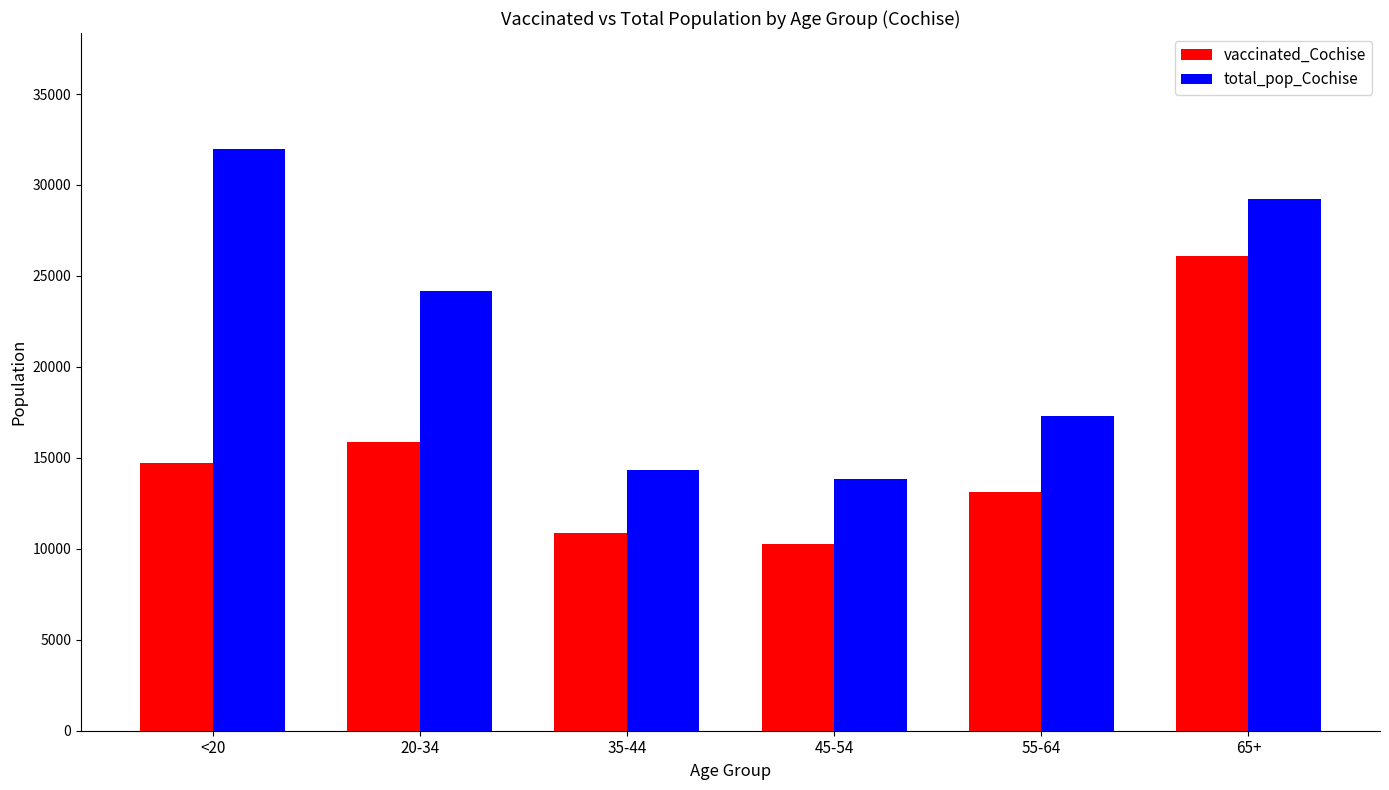

Is it true that vaccinated_Cochise equals 6039 at <20?

False